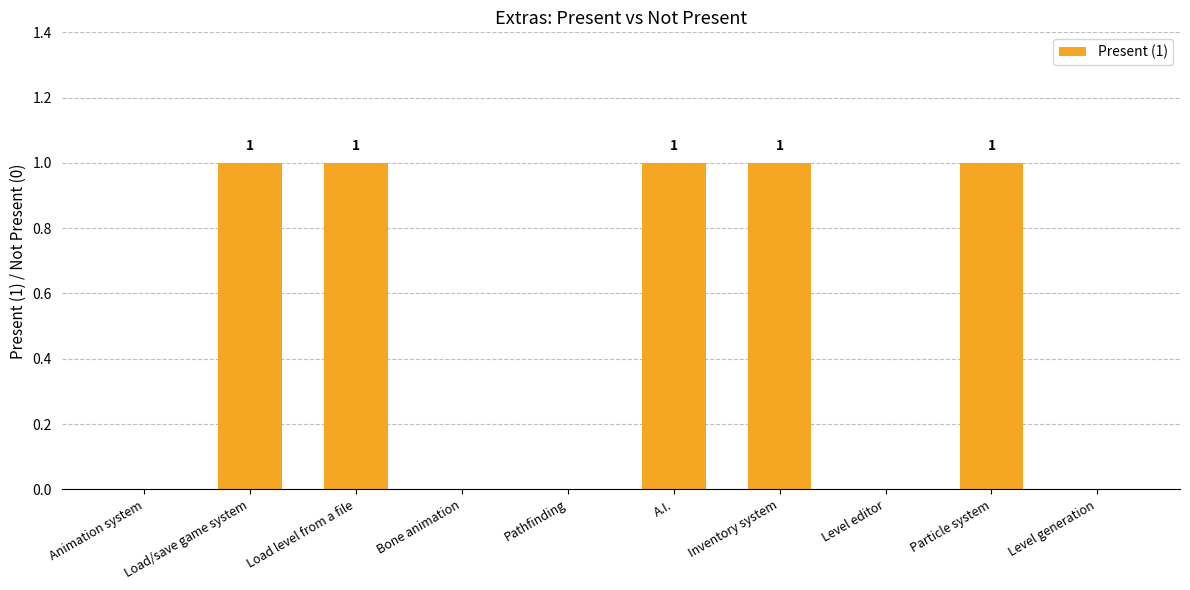

Approximately how many times larger is the value at A.I. compared to Particle system?

1.0